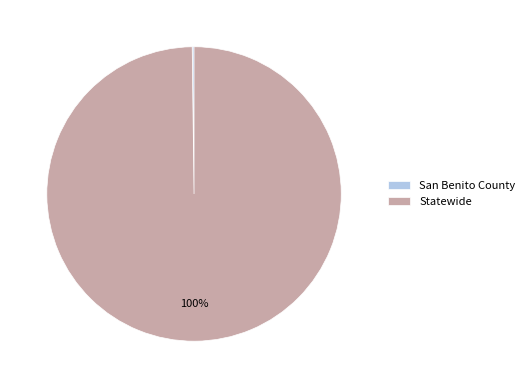

Which category has the biggest portion of the pie?

Statewide